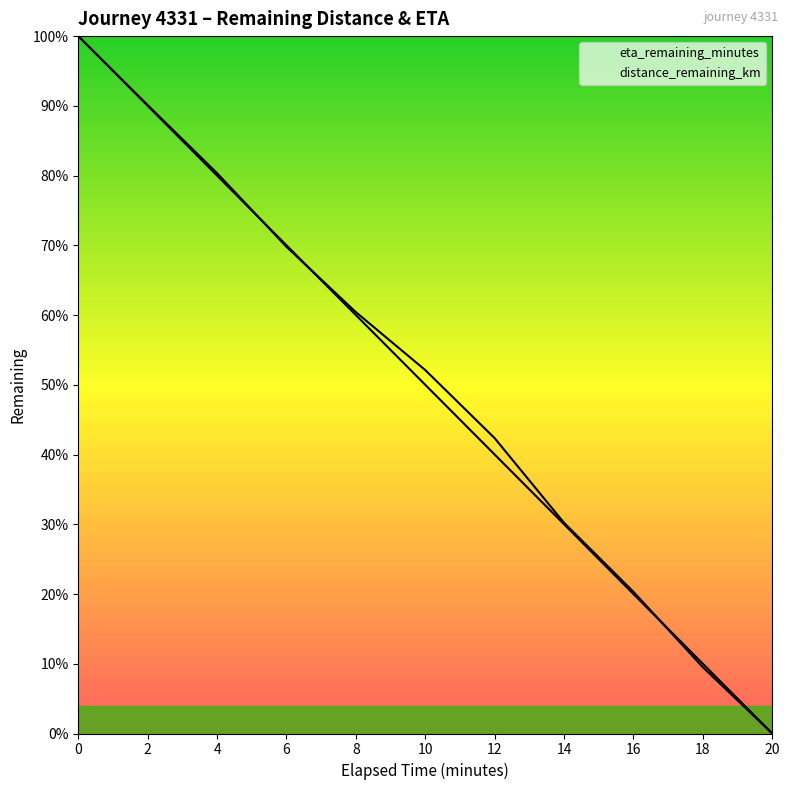

How many series are shown in this chart?

2